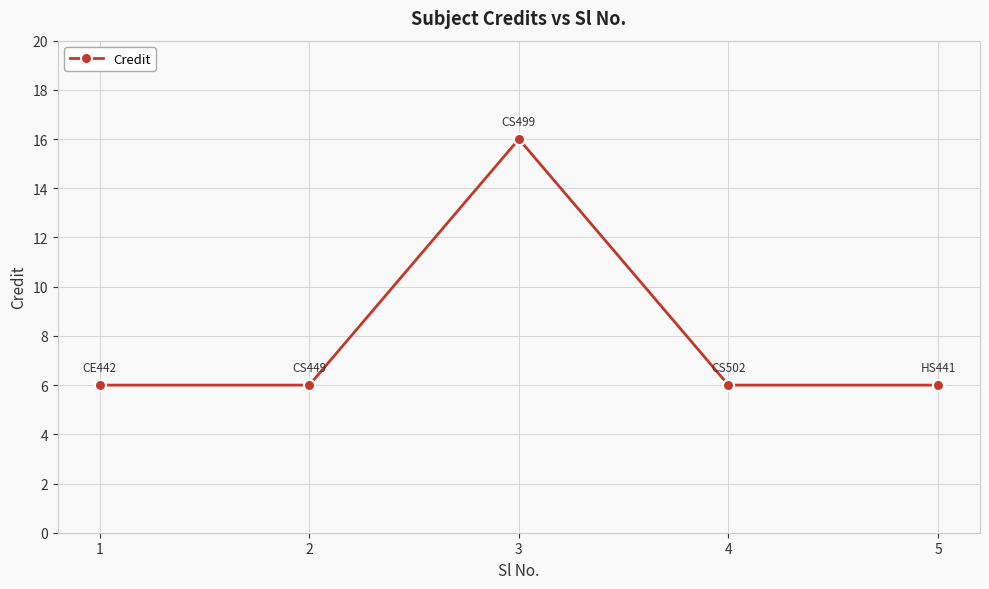

Count the values in the range 6 to 7.

4